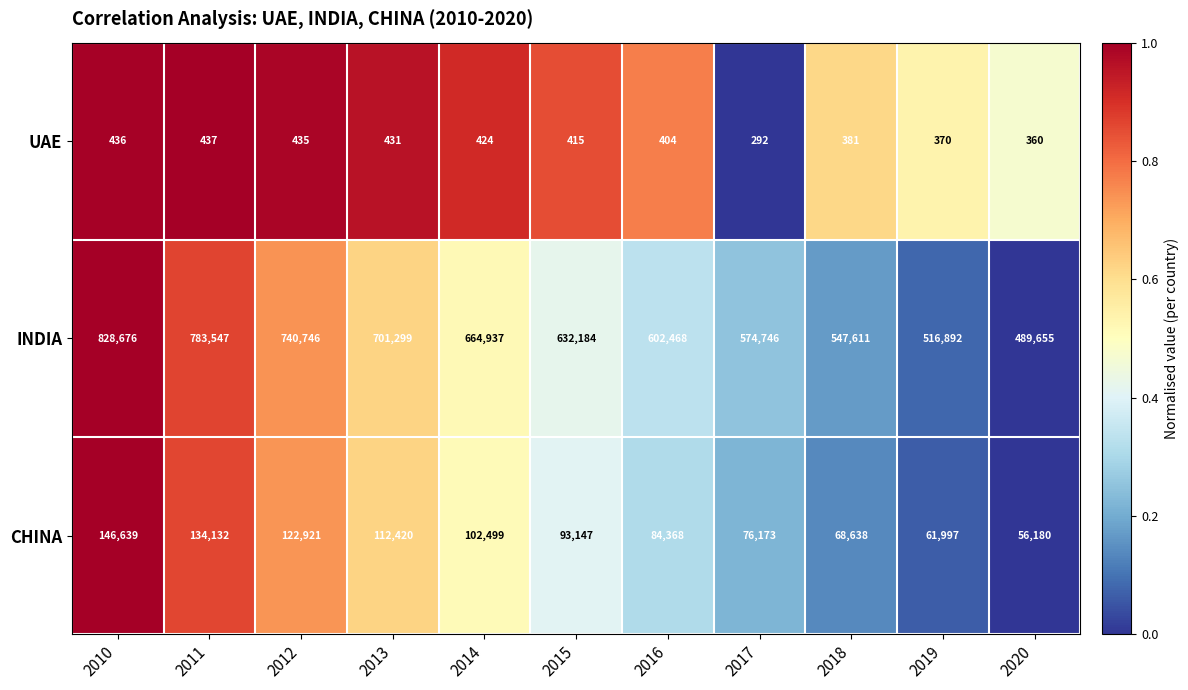

True or false: UAE has a value of 370 at 2019.

True